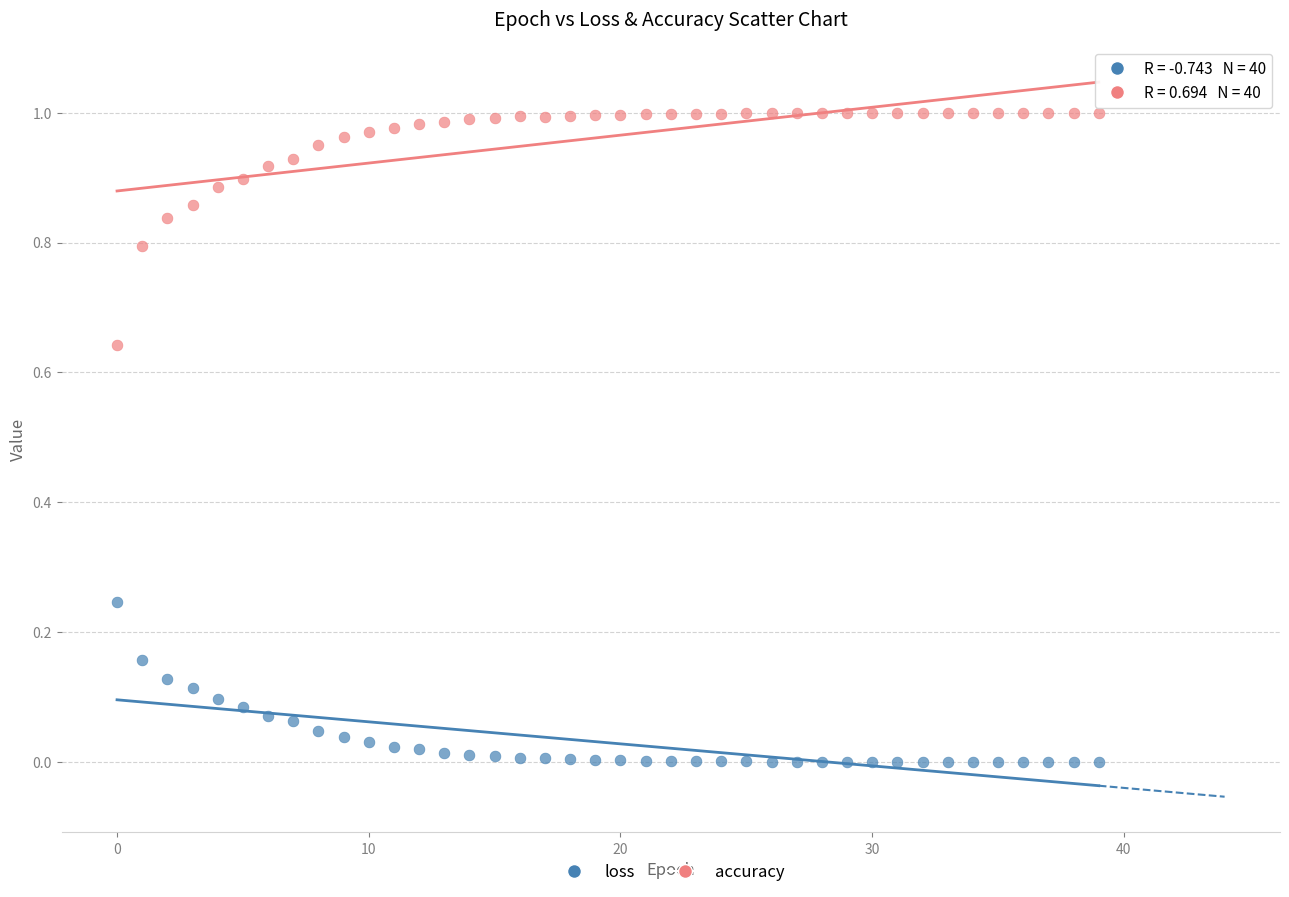

Which series has the largest Y range (max minus min)?

accuracy